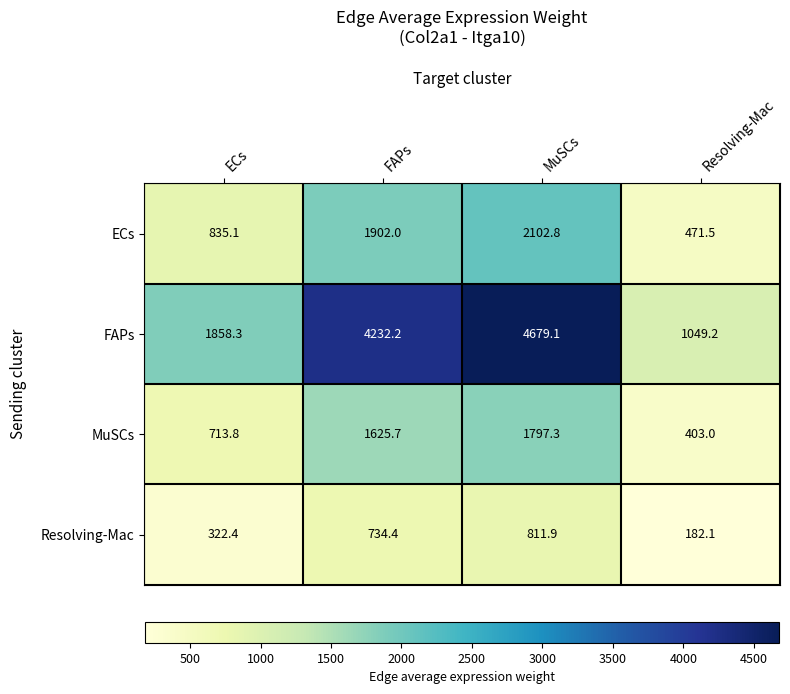

The value of Resolving-Mac at Resolving-Mac is 85.6. True or false?

False